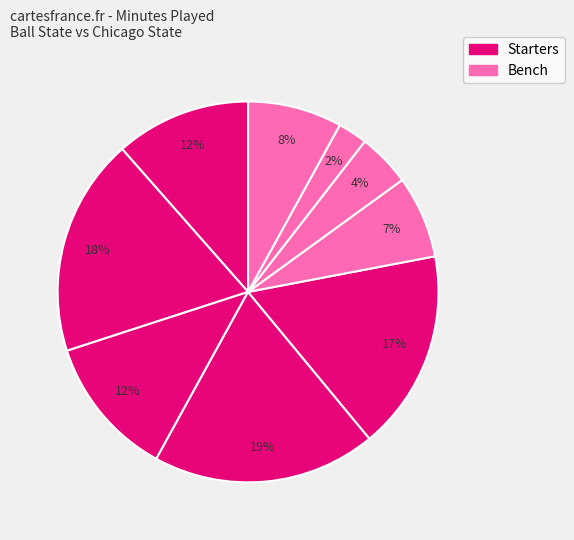

How many segments does this pie chart have?

9